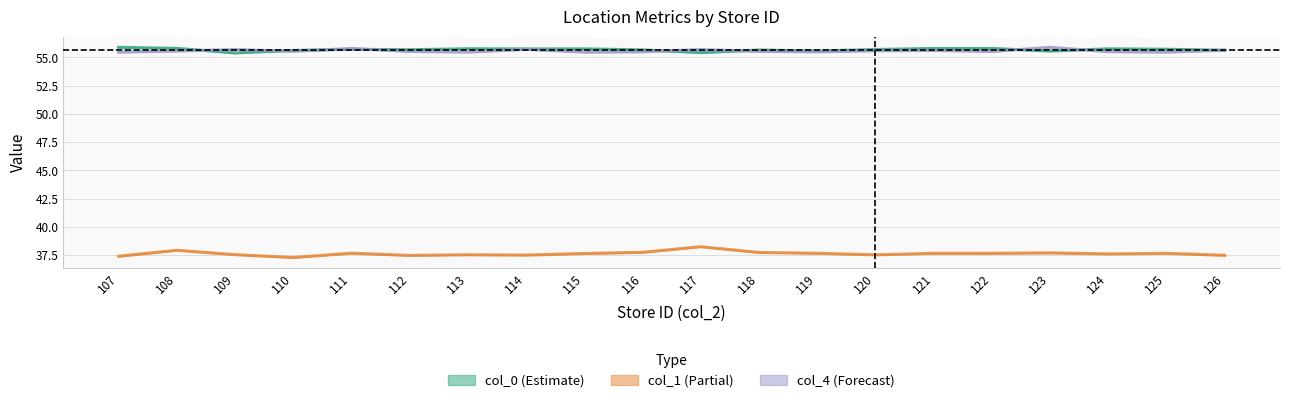

Which category has the lowest value in the col_0 series?

109